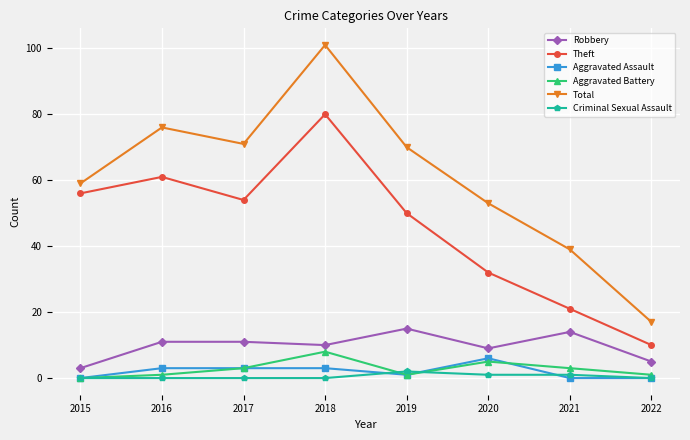

True or false: Aggravated Battery has a value of 1 at 2022.

True